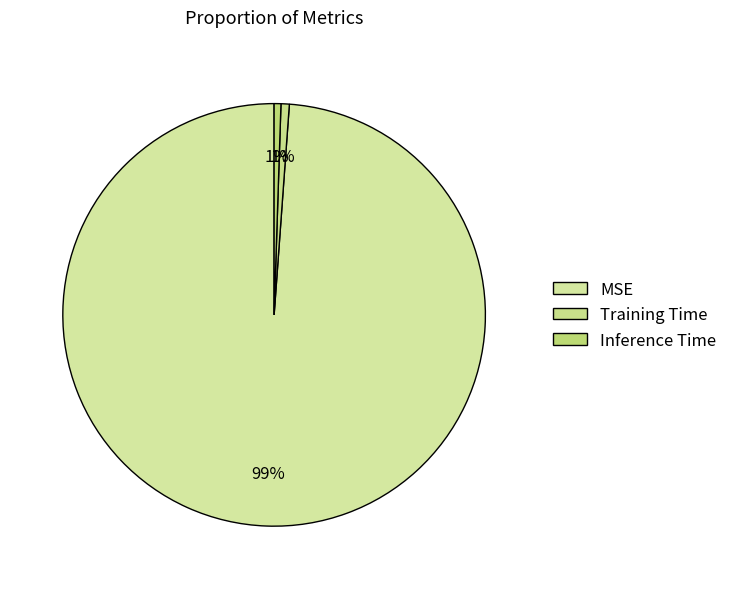

How much of the chart is everything except MSE?

1.2%